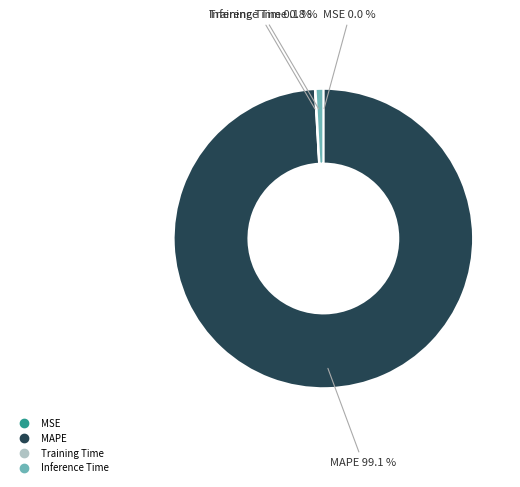

Which slice is the largest?

MAPE